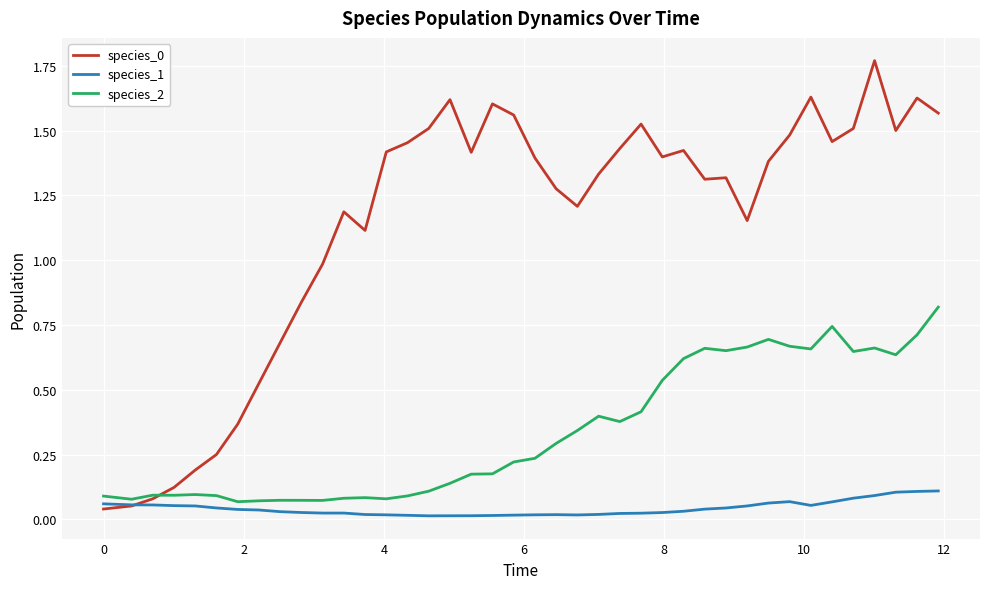

Is this an area chart (filled region under the line)?

No